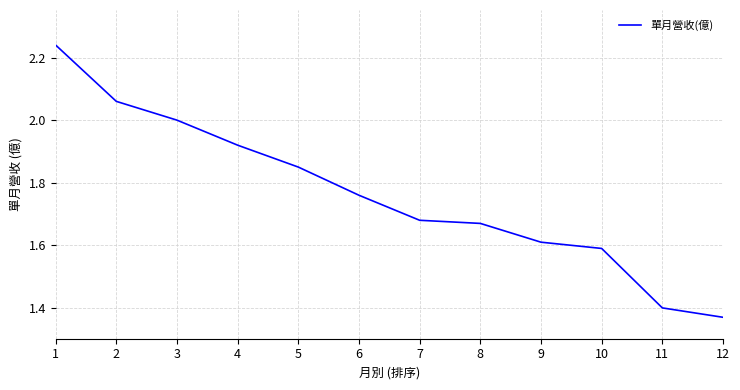

Which label corresponds to the smallest value in the chart?

12